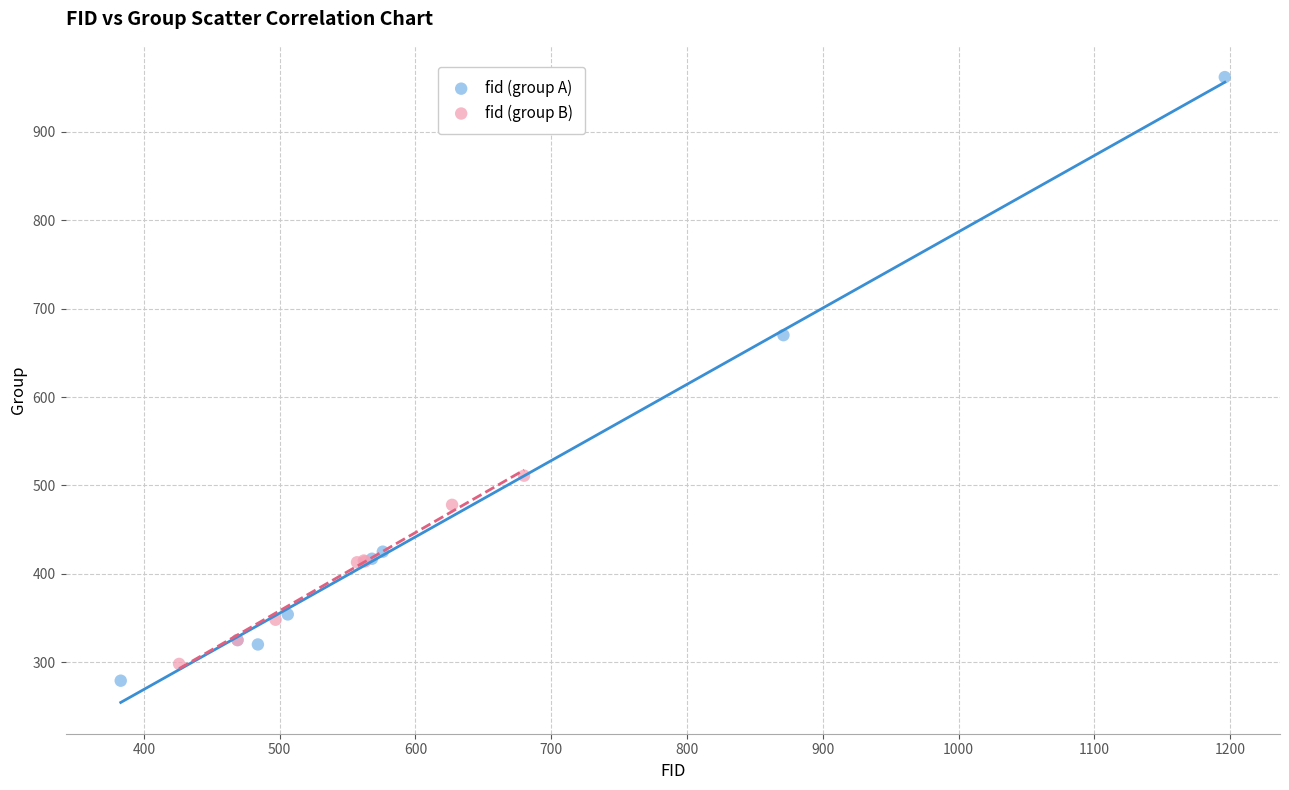

Which series reaches the maximum Y coordinate?

fid (group A)